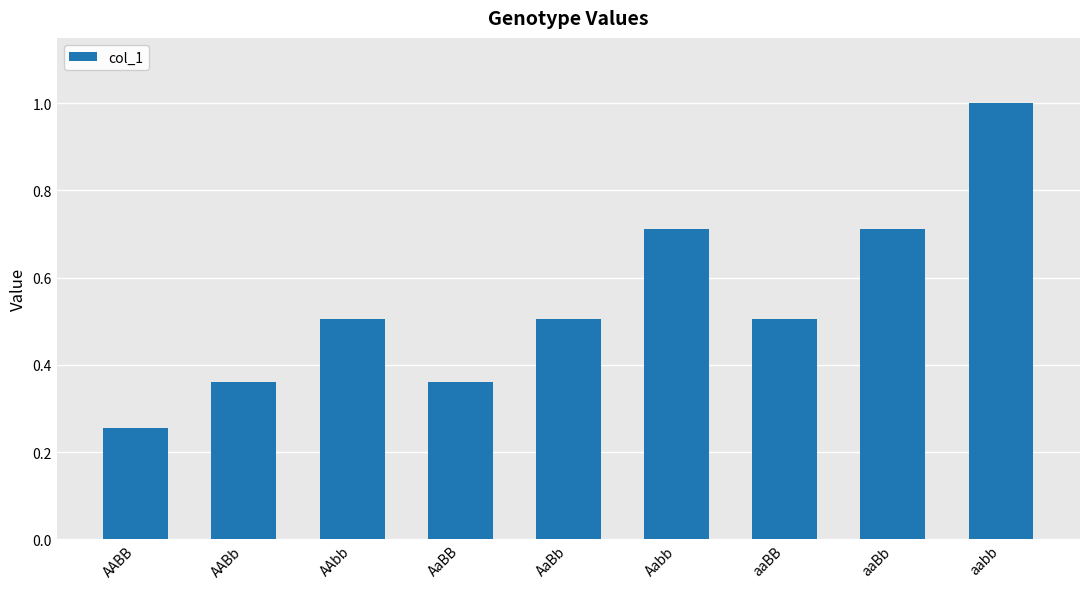

Which label corresponds to the largest value in the chart?

aabb